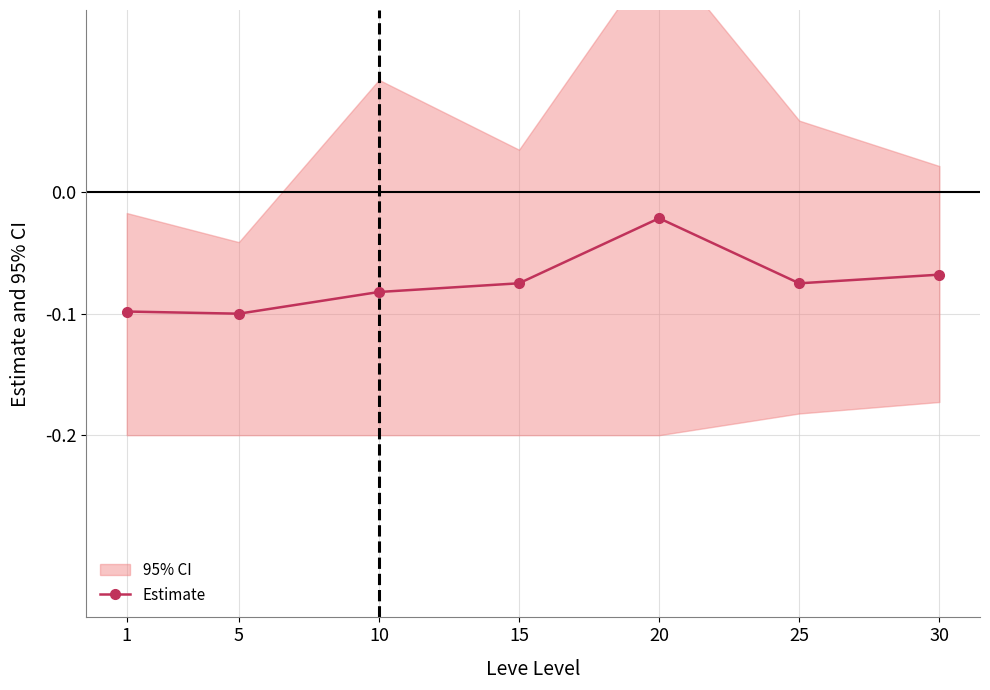

Rank the categories by value from lowest to highest.

5, 1, 10, 25, 15, 30, 20